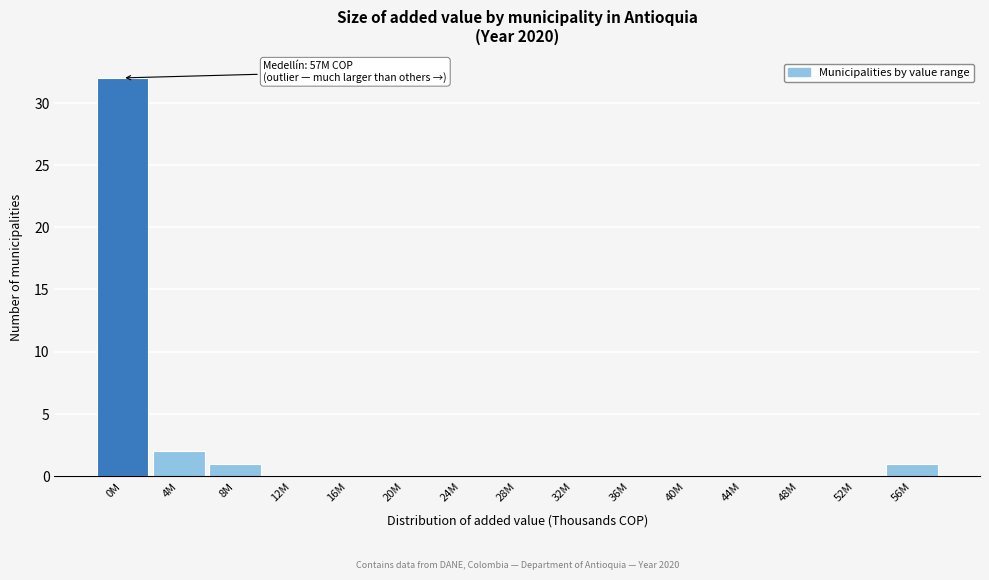

Reading left to right, transcribe all the data shown in this chart.

0M=32	4M=2	8M=1	12M=0	16M=0	20M=0	24M=0	28M=0	32M=0	36M=0	40M=0	44M=0	48M=0	52M=0	56M=1